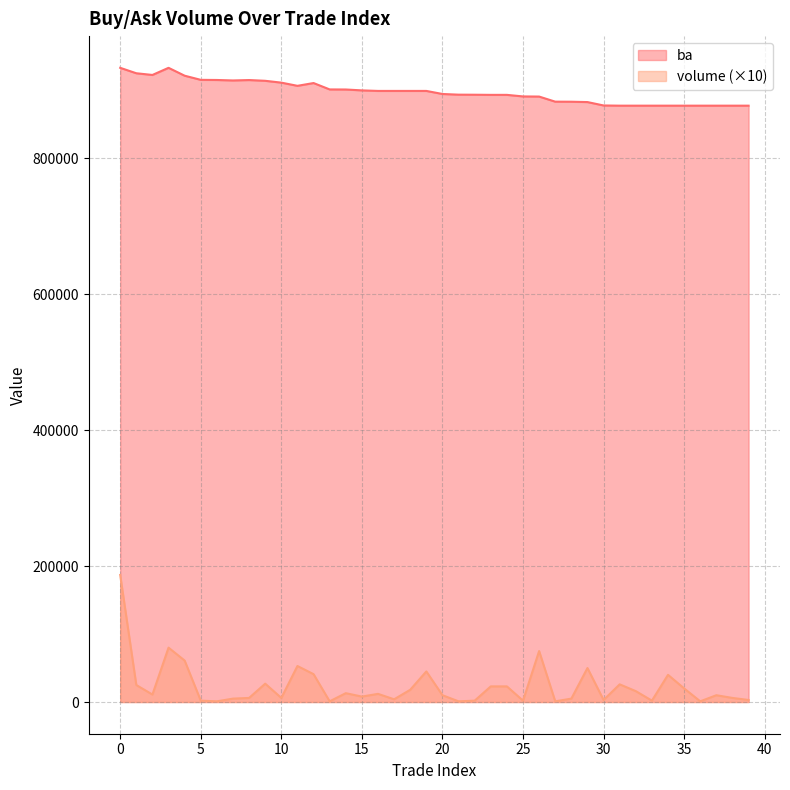

Reading right to left, extract all data points from this chart.

ba: 39=877600	38=877600	37=877600	36=877600	35=877600	34=877600	33=877600	32=877600	31=877600	30=877900	29=882900	28=883400	27=883500	26=891000	25=891200	24=893500	23=893500	22=893700	21=893800	20=894800	19=899300	18=899300	17=899300	16=899300	15=900100	14=901400	13=901500	12=910900	11=906800	10=911500	9=914200	8=915300	7=914700	6=915400	5=915600	4=921700	3=933300	2=922800	1=925300	0=933300
volume: 39=3000	38=6000	37=10000	36=1000	35=20000	34=40000	33=2000	32=16000	31=26000	30=3000	29=50000	28=5000	27=1000	26=75000	25=2000	24=23000	23=23000	22=2000	21=1000	20=10000	19=45000	18=18000	17=4000	16=12000	15=8000	14=13000	13=1000	12=41000	11=53000	10=6000	9=27000	8=6000	7=5000	6=1000	5=2000	4=61000	3=80000	2=11000	1=25000	0=187000